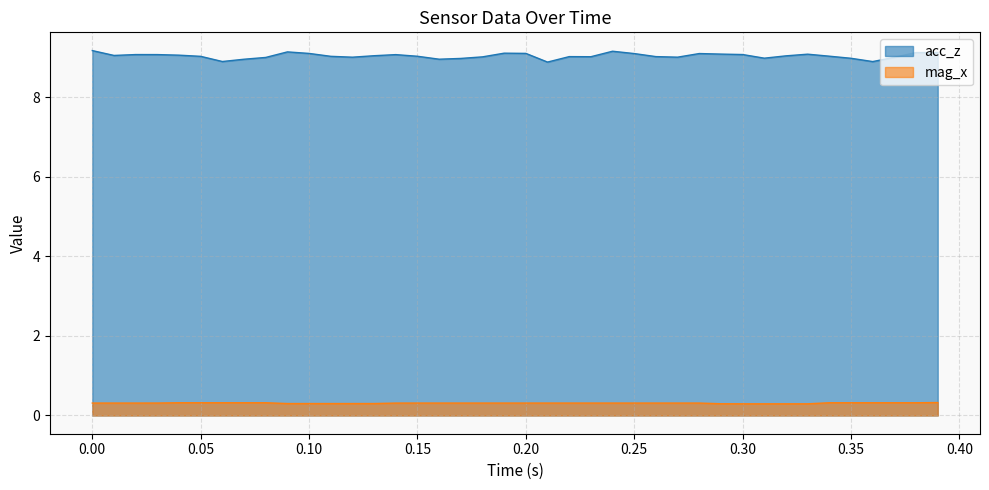

Which series has the widest spread of values?

acc_z